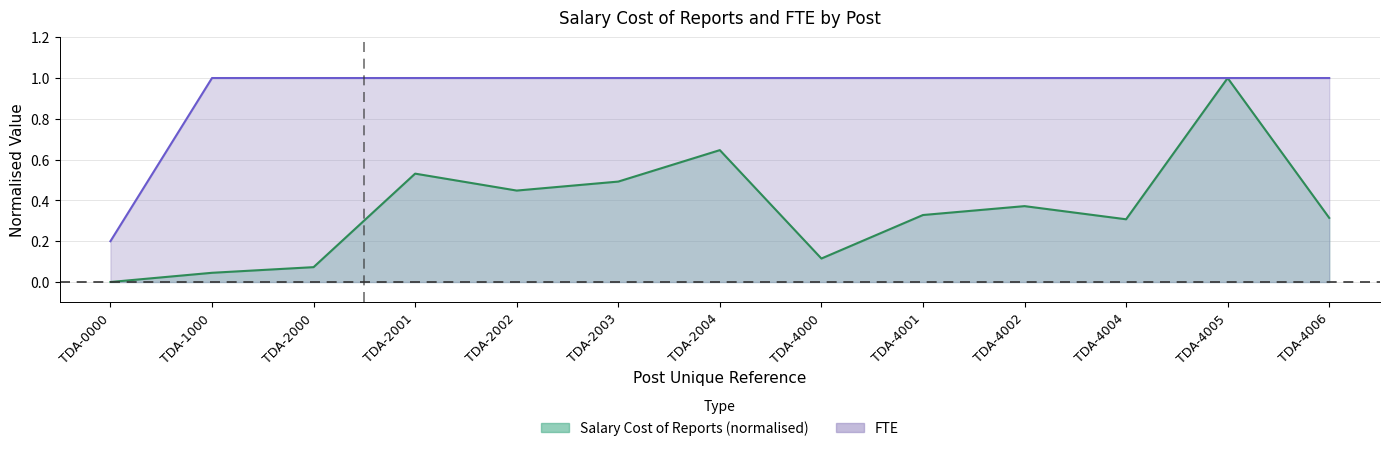

True or false: FTE and Salary Cost of Reports intersect in this chart.

False